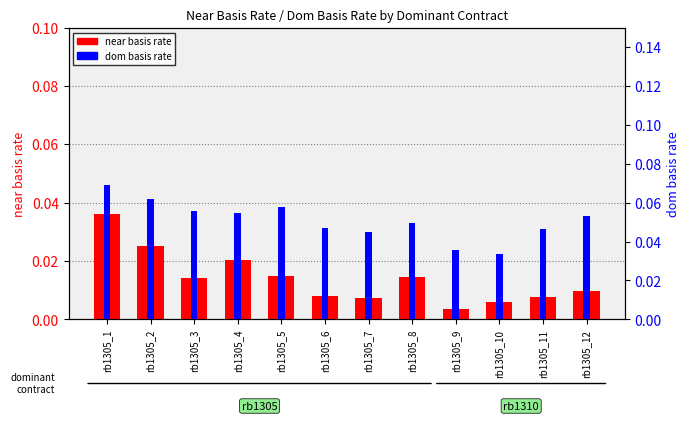

Which label corresponds to the smallest value in the chart?

rb1305_9